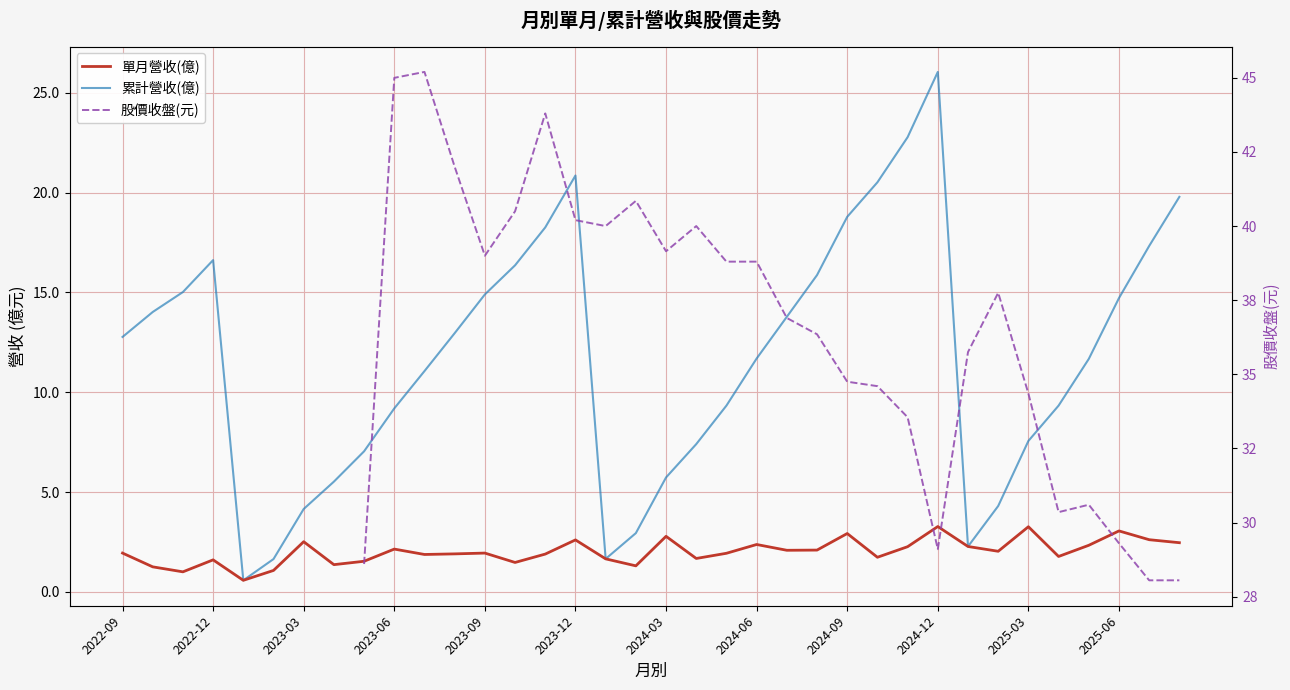

Which series has the largest range (max minus min)?

累計營收(億)